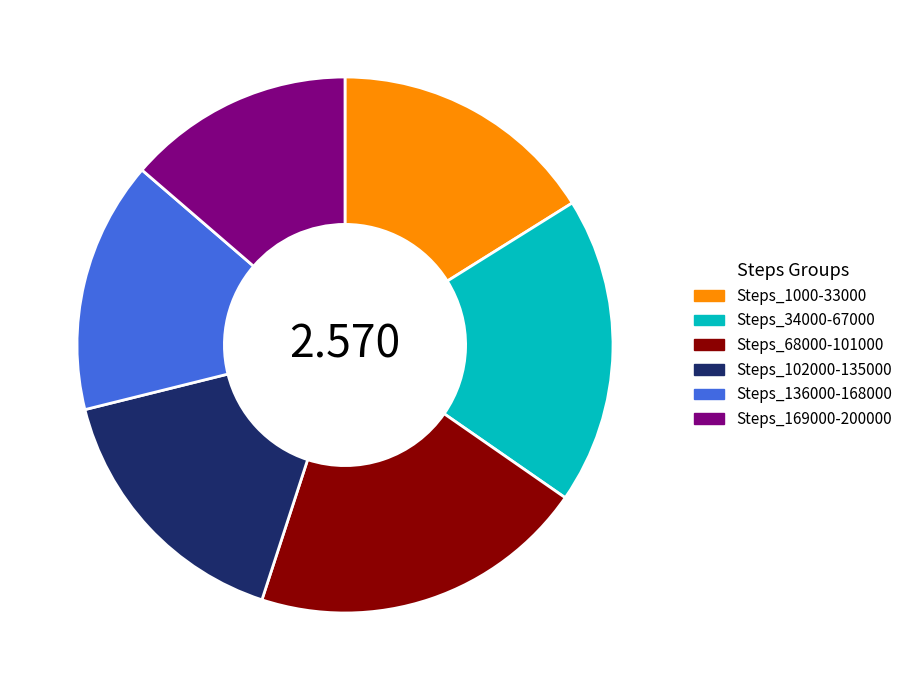

Count the number of slices in the pie.

6